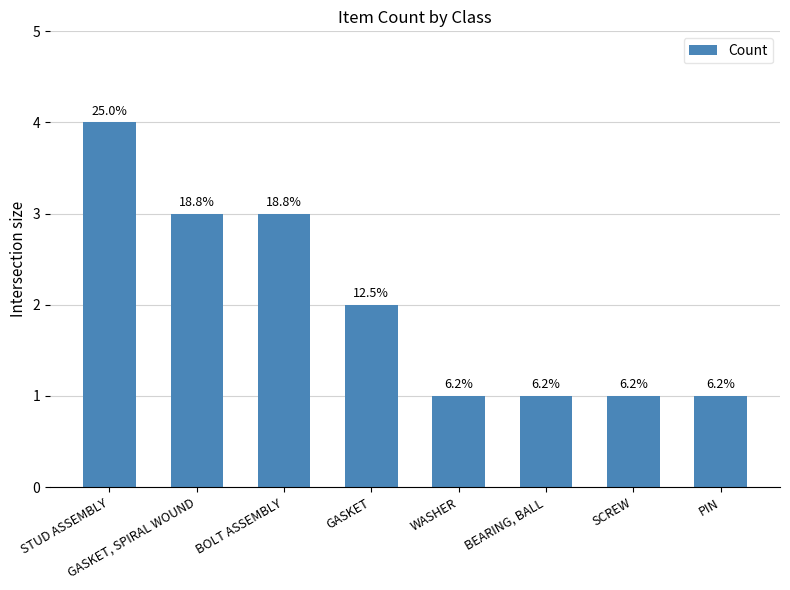

What is the change in value from BOLT ASSEMBLY to SCREW?

-2